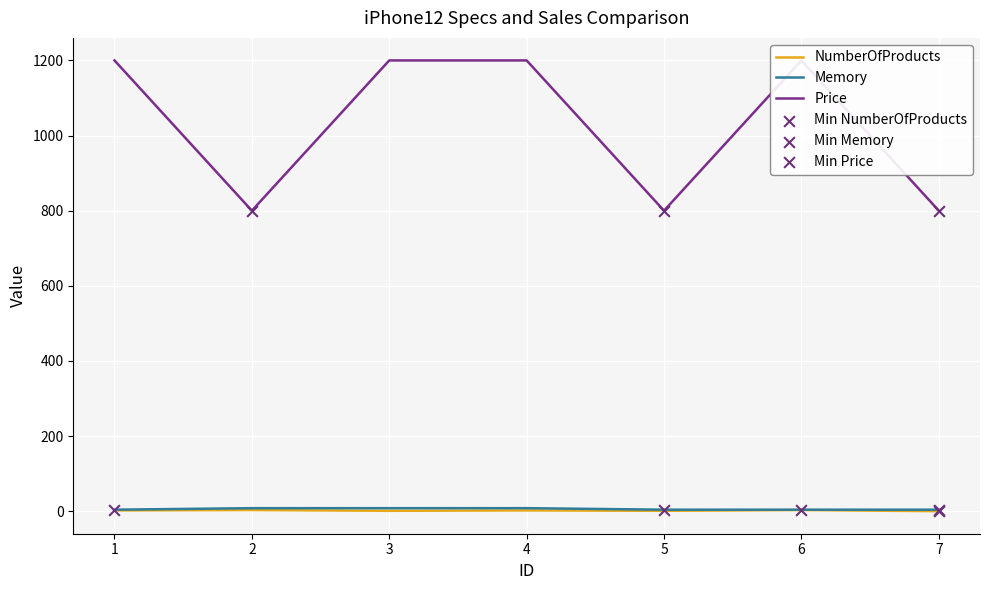

Which series reaches the minimum Y coordinate?

NumberOfProducts